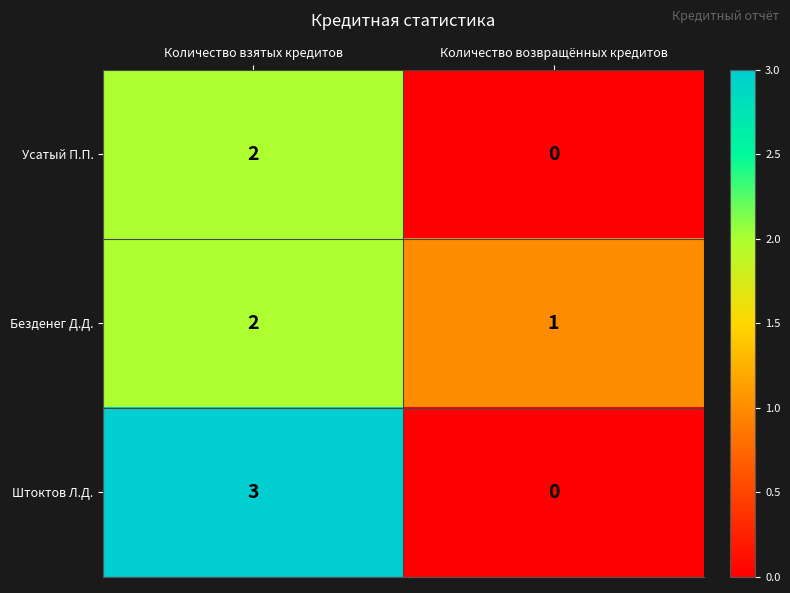

What is the total value across all series at Количество взятых кредитов?

7